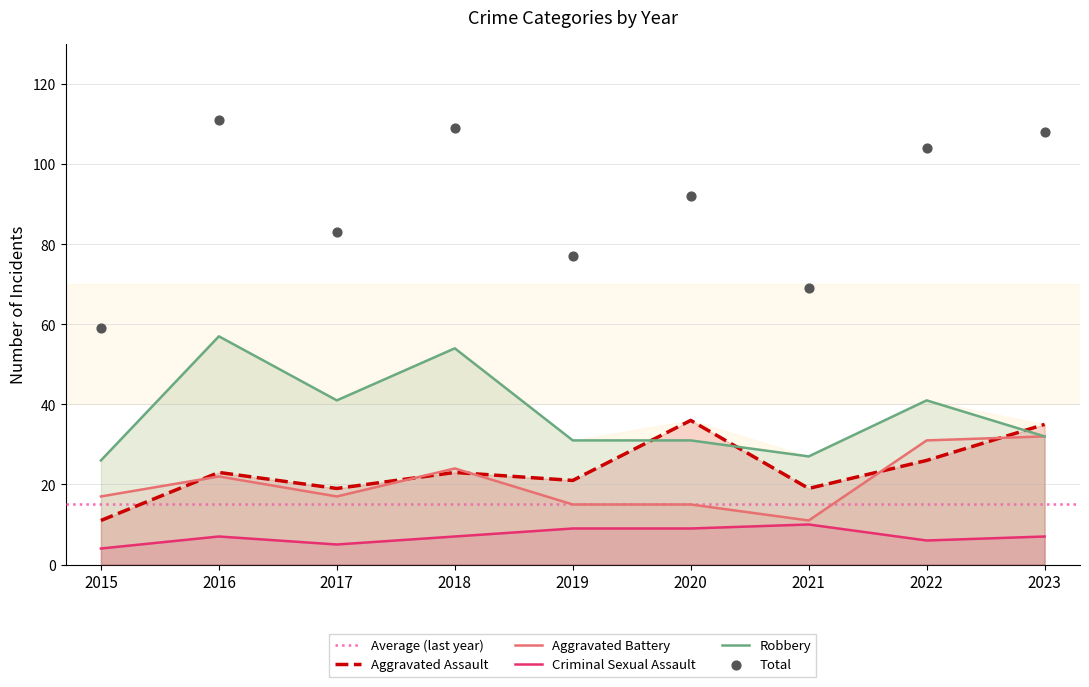

What is the total value across all series at 2023?

106